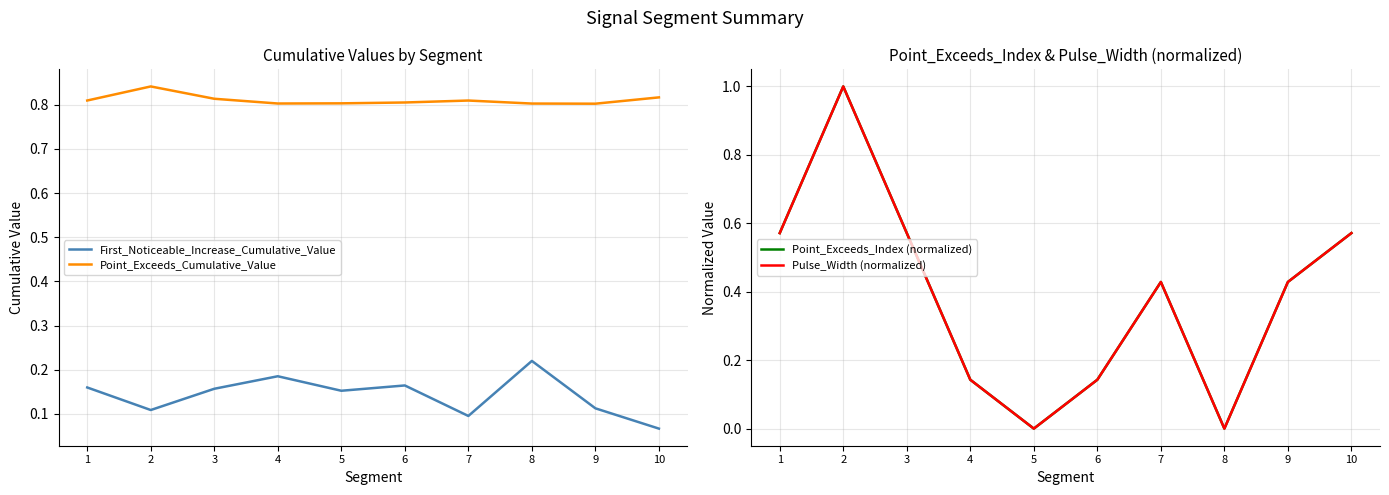

The Point_Exceeds_Index (normalized) series shows 0.6 at 1. True or false?

True